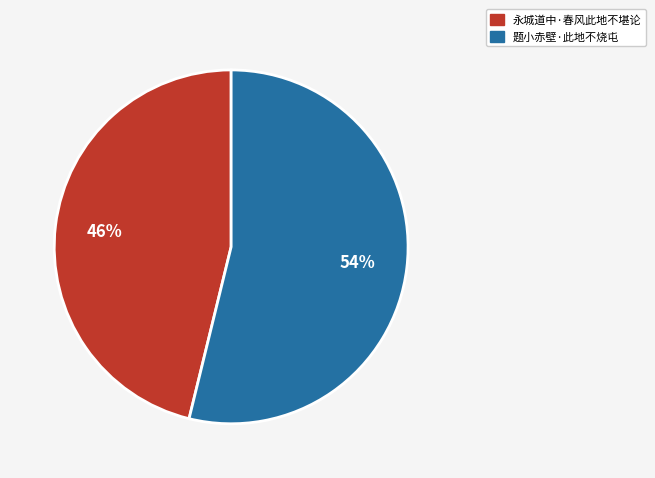

Which slice is the smallest?

永城道中·春风此地不堪论